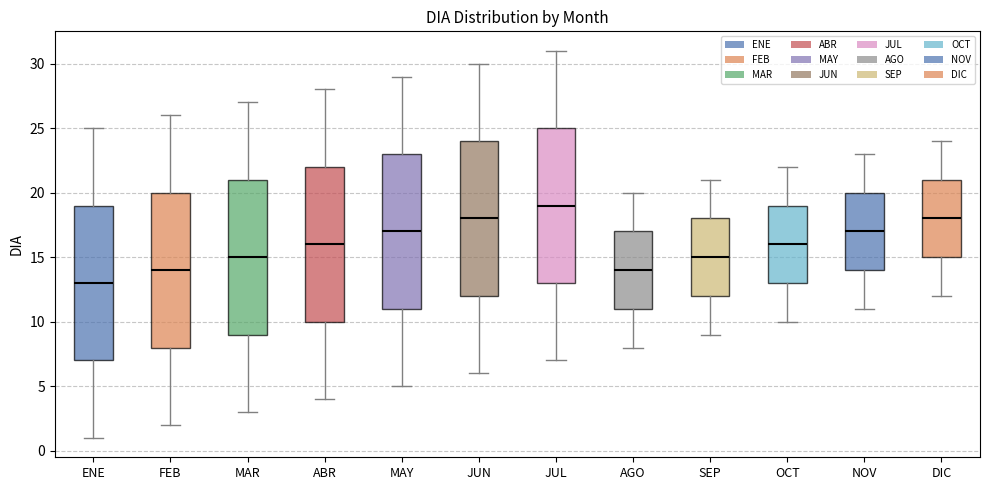

Reading left to right, read every box against the y-axis: the position of its median line, the range the box covers, and the ends of its whiskers. The values are not printed on the chart, so give them approximately, as read against the axis.

ENE: median 13, box 7 to 19, whiskers 1 to 25
FEB: median 14, box 8 to 20, whiskers 2 to 26
MAR: median 15, box 9 to 21, whiskers 3 to 27
ABR: median 16, box 10 to 22, whiskers 4 to 28
MAY: median 17, box 11 to 23, whiskers 5 to 29
JUN: median 18, box 12 to 24, whiskers 6 to 30
JUL: median 19, box 13 to 25, whiskers 7 to 31
AGO: median 14, box 11 to 17, whiskers 8 to 20
SEP: median 15, box 12 to 18, whiskers 9 to 21
OCT: median 16, box 13 to 19, whiskers 10 to 22
NOV: median 17, box 14 to 20, whiskers 11 to 23
DIC: median 18, box 15 to 21, whiskers 12 to 24